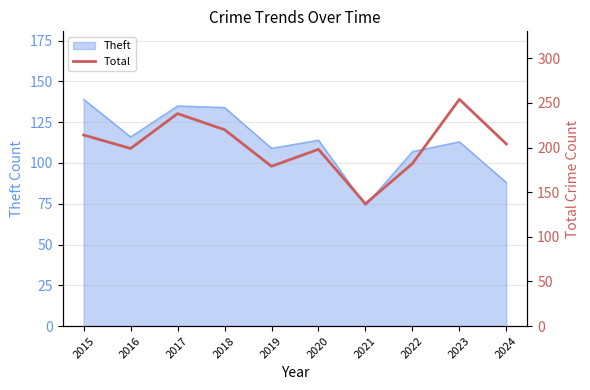

Which label corresponds to the smallest value in the chart?

2021